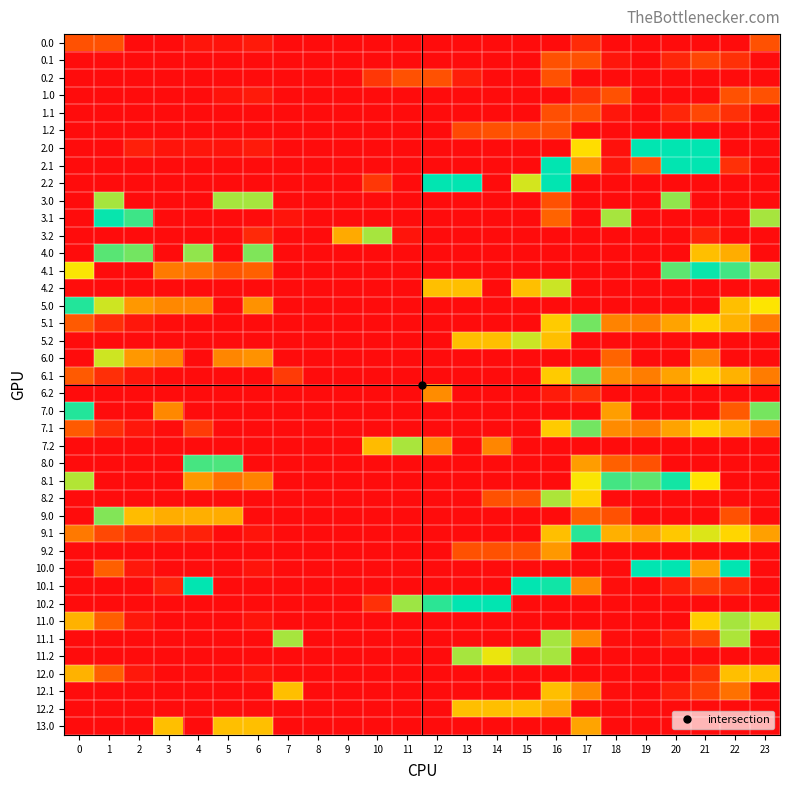

How many data points does each series have?

24